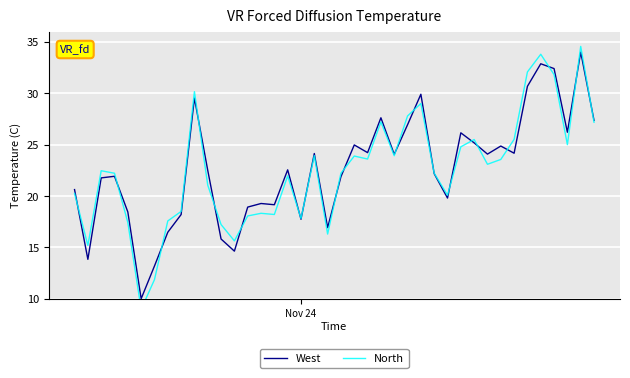

What is the value of the North point at the 14th from the left?

18.1